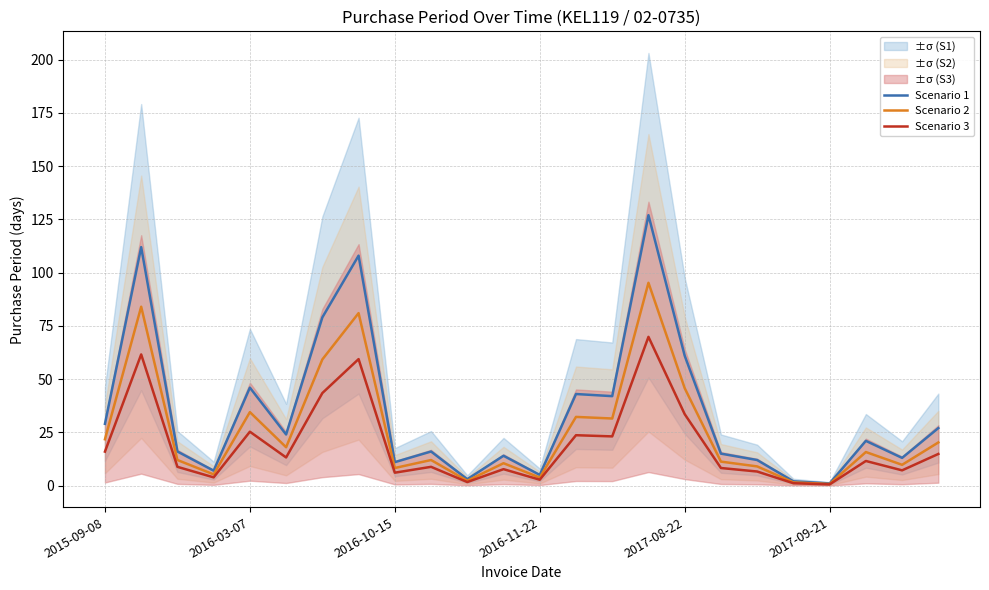

True or false: Scenario 3 has a value of 6.1 at 2016-10-15.

True